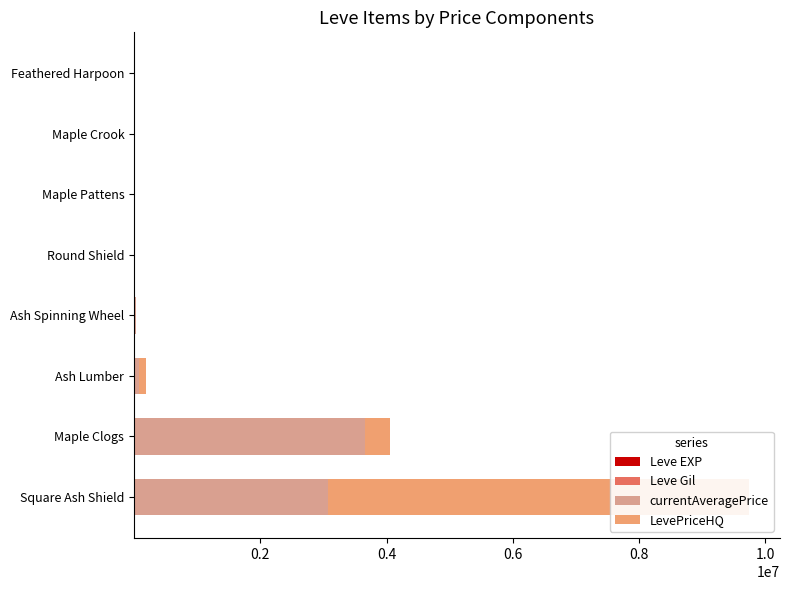

What is the maximum value shown in the chart?

6666919